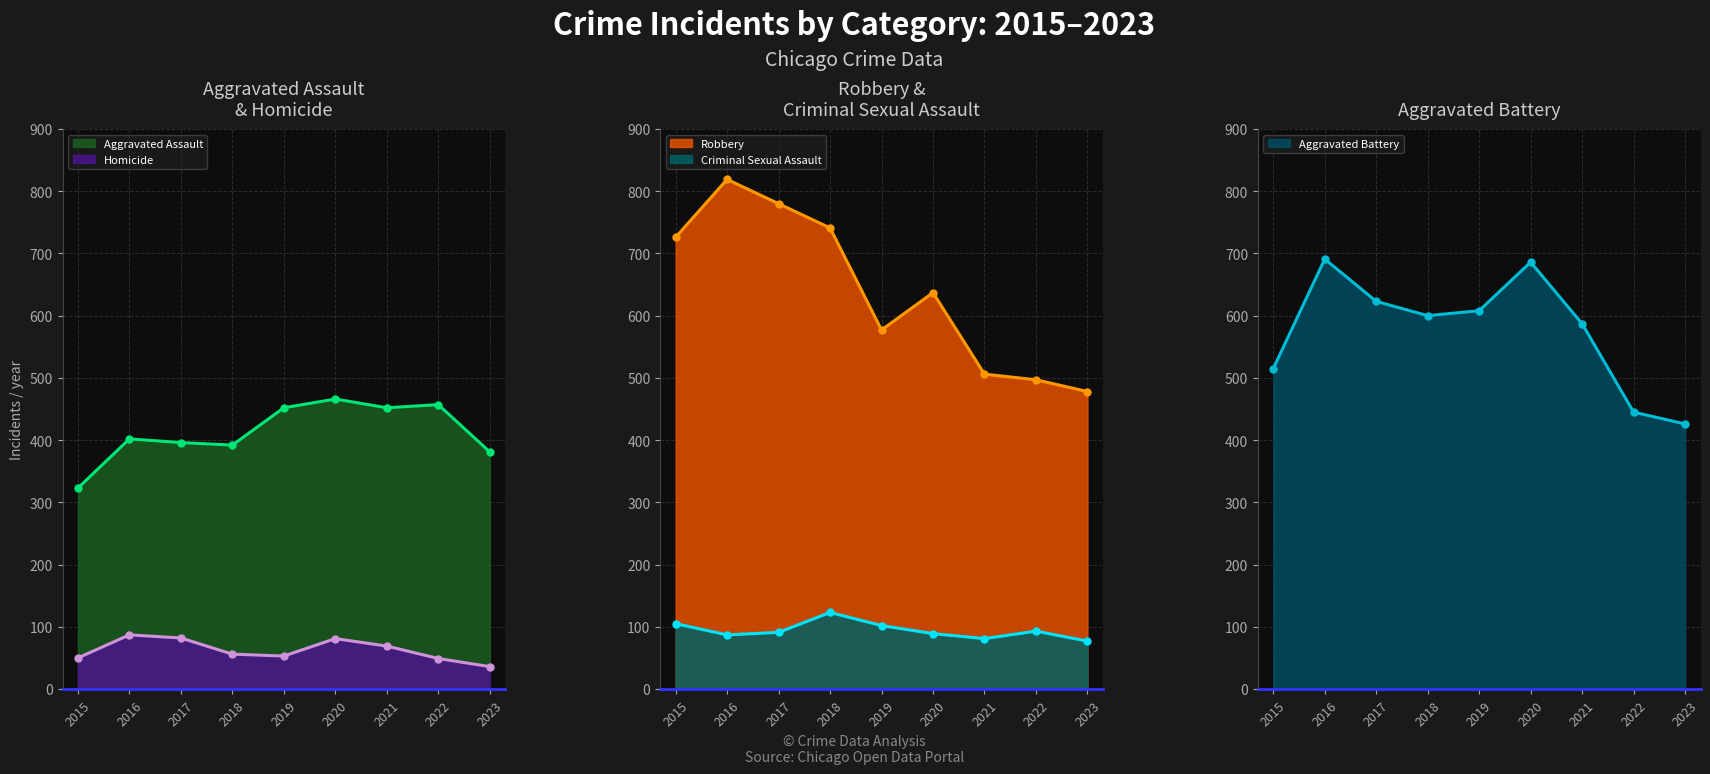

True or false: Criminal Sexual Assault (line) has more than 2 interior local peaks.

False